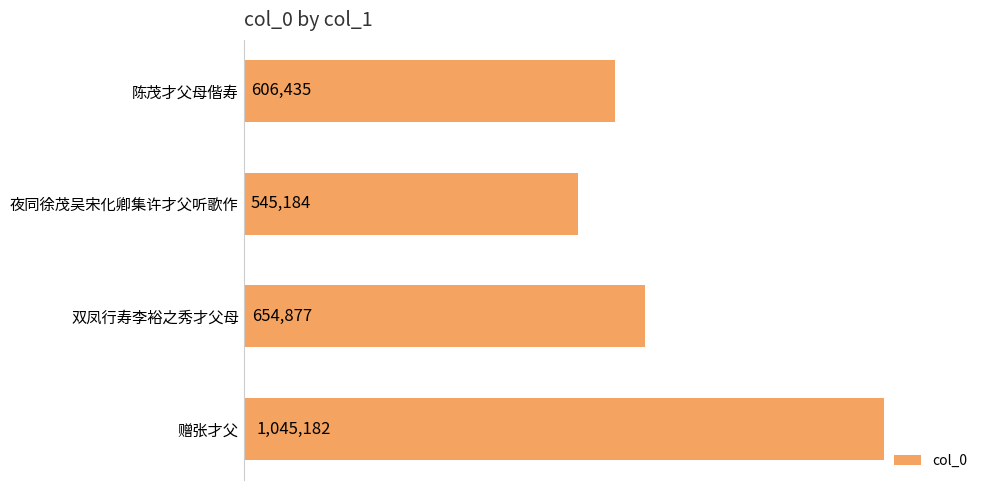

What is the maximum value shown in the chart?

1045182